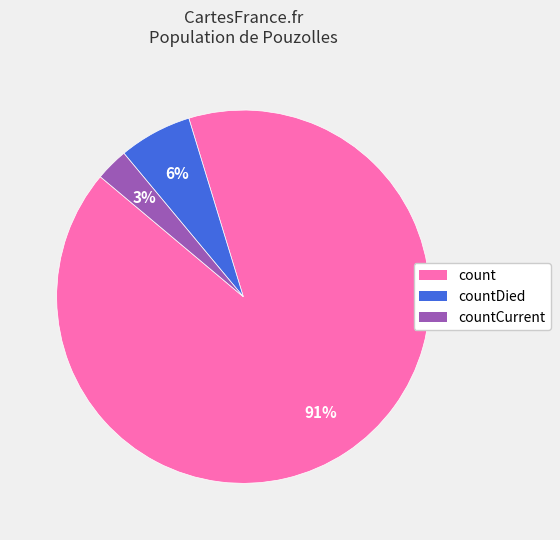

To the nearest percent, what is the average slice percentage?

33%